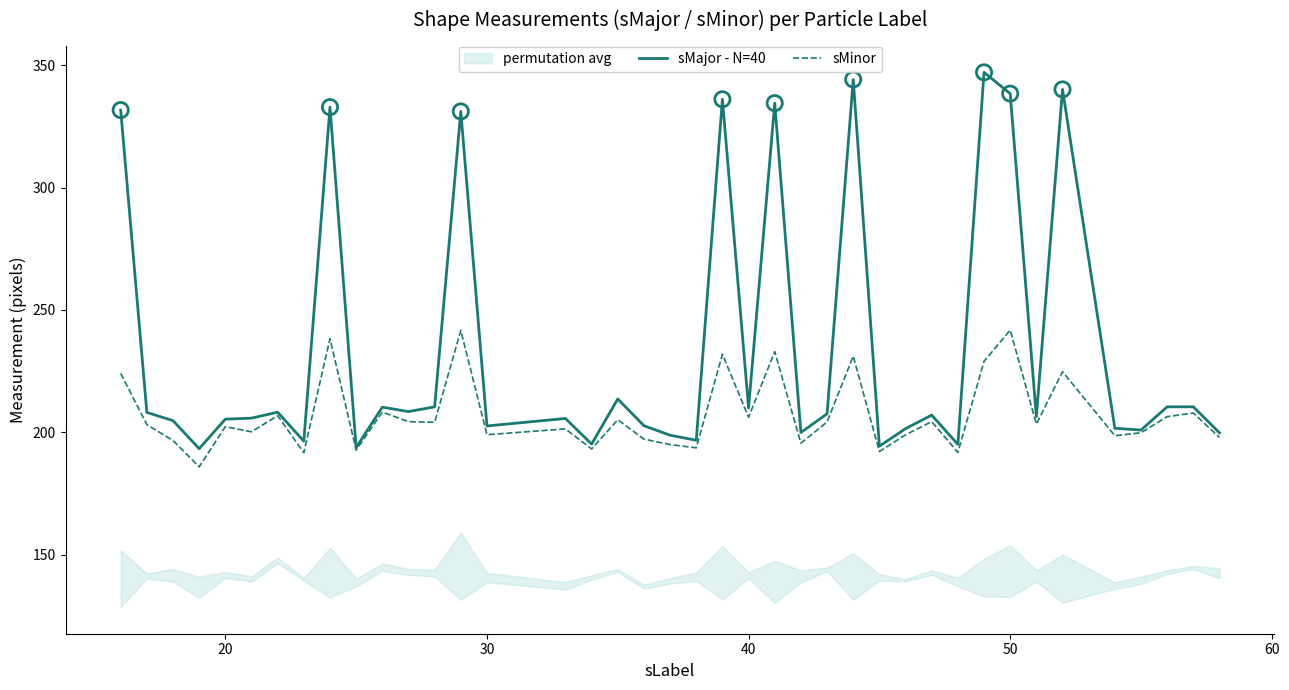

Which series has the largest total across all categories?

sMajor - N=40